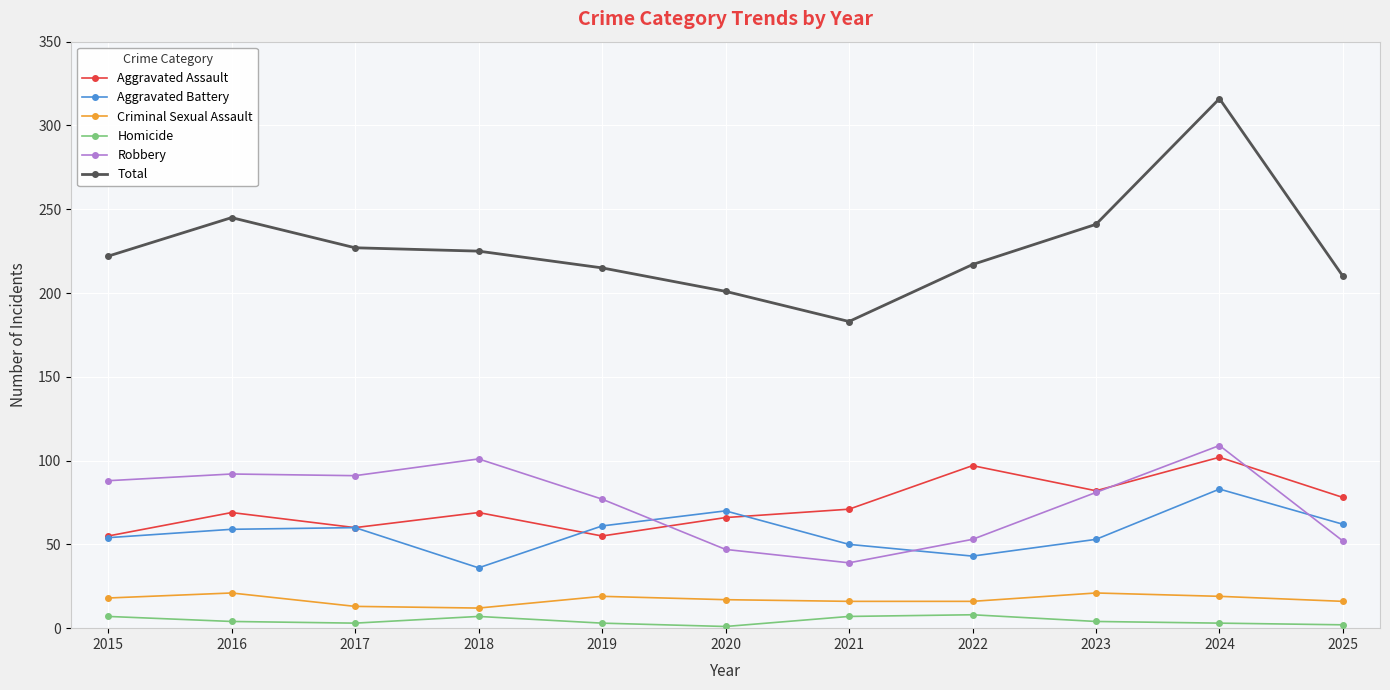

Is the value of Robbery at 2023 greater than the value of Homicide at 2021?

Yes